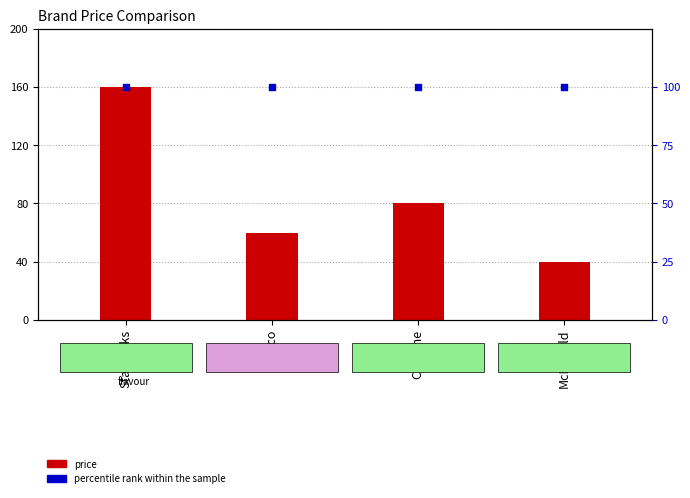

At which category is the sum across all series the highest?

Starbucks